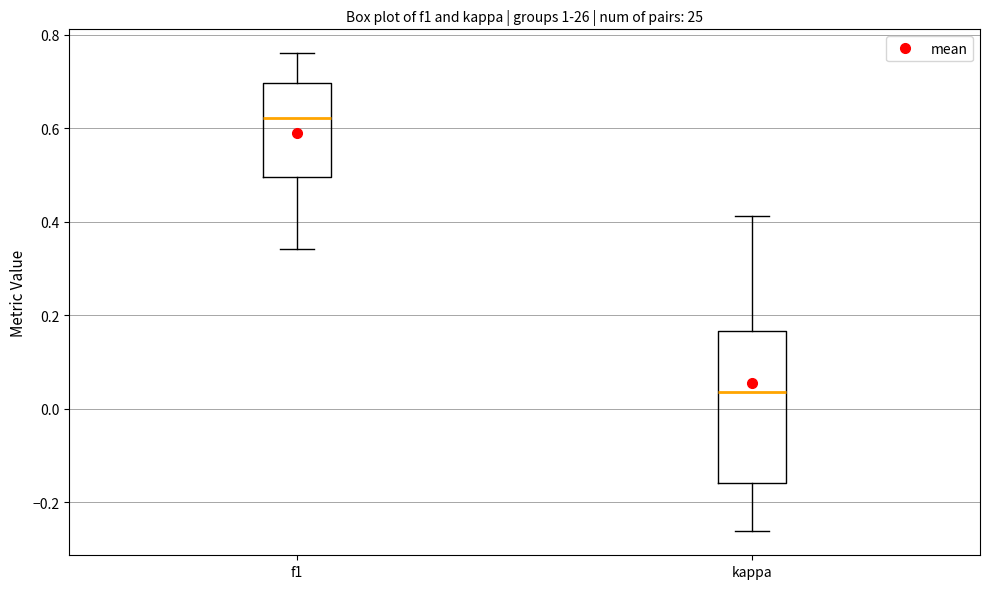

Reading left to right, read every box against the y-axis: the position of its median line, the range the box covers, and the ends of its whiskers. The values are not printed on the chart, so give them approximately, as read against the axis.

f1: median 0.62, box 0.50 to 0.70, whiskers 0.34 to 0.76
kappa: median 0.04, box -0.16 to 0.16, whiskers -0.26 to 0.42